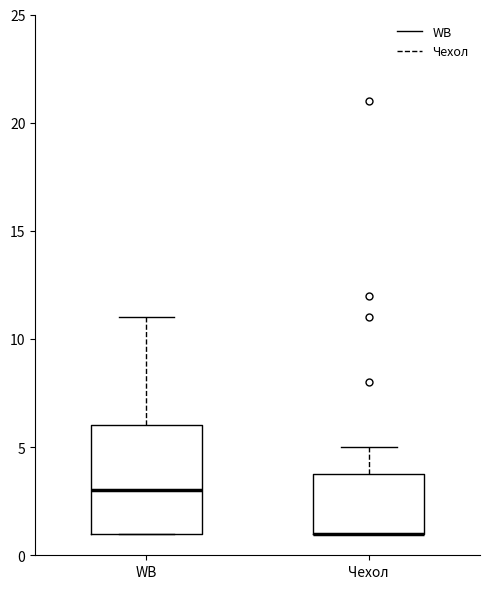

Reading left to right, read every box against the y-axis: the position of its median line, the range the box covers, and the ends of its whiskers. The values are not printed on the chart, so give them approximately, as read against the axis.

WB: median 3, box 1 to 6, whiskers 1 to 11
Чехол: median 1 (drawn on the box's lower edge), box 1 to 4, whiskers 1 to 5